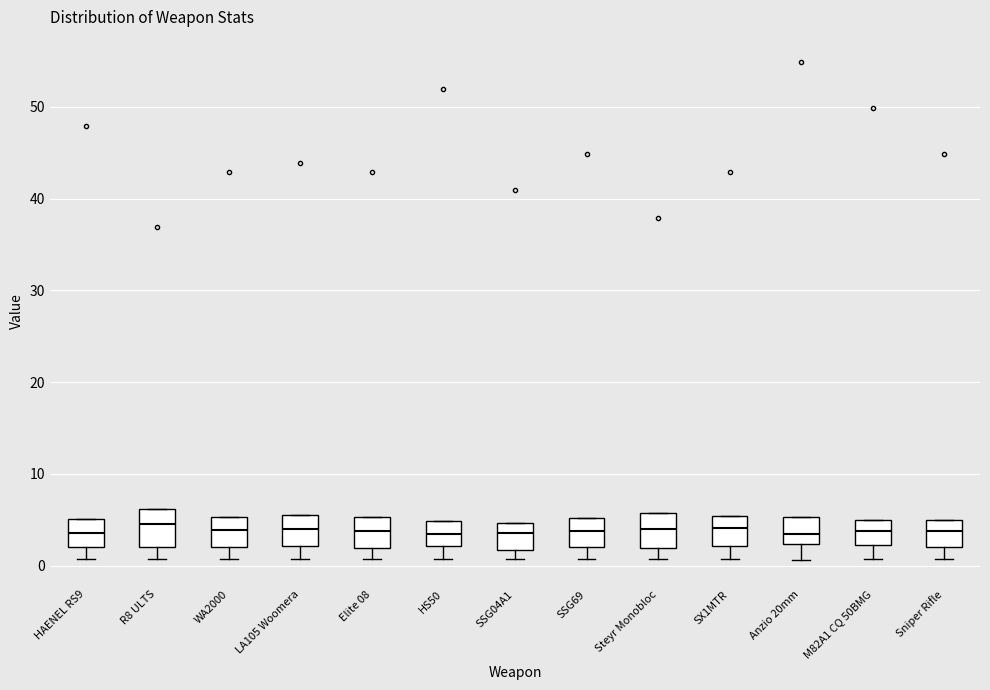

Reading left to right, transcribe this box plot: for each box, give where its median line is, the range the box spans, and where its two whiskers end, as read against the y-axis. The values are not printed on the chart, so give them approximately, as read against the axis.

HAENEL RS9: median 4, box 2 to 5, whiskers 1 to 5
R8 ULTS: median 4, box 2 to 6, whiskers 1 to 6
WA2000: median 4, box 2 to 5, whiskers 1 to 5
LA105 Woomera: median 4, box 2 to 5, whiskers 1 to 5
Elite 08: median 4, box 2 to 5, whiskers 1 to 5
HS50: median 3, box 2 to 5, whiskers 1 to 5
SSG04A1: median 4, box 2 to 5, whiskers 1 to 5
SSG69: median 4, box 2 to 5, whiskers 1 to 5
Steyr Monobloc: median 4, box 2 to 6, whiskers 1 to 6
SX1MTR: median 4, box 2 to 5, whiskers 1 to 5
Anzio 20mm: median 3, box 2 to 5, whiskers 1 to 5
M82A1 CQ 50BMG: median 4, box 2 to 5, whiskers 1 to 5
Sniper Rifle: median 4, box 2 to 5, whiskers 1 to 5